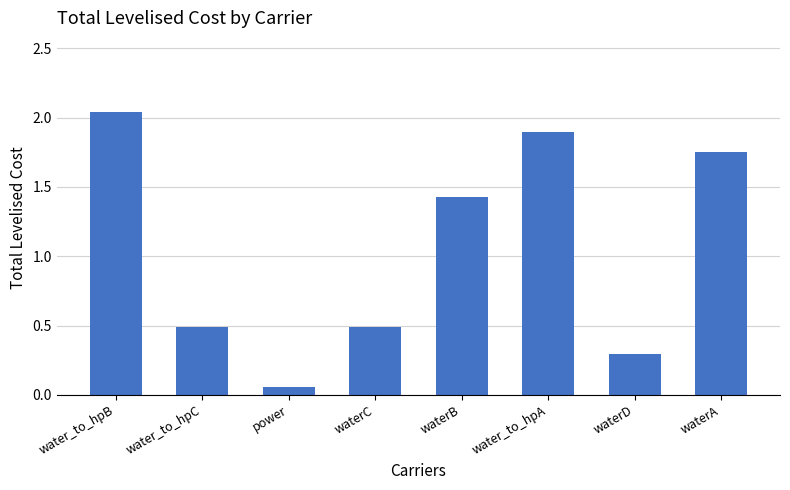

The chart shows a value of 0.3 at waterD. True or false?

True